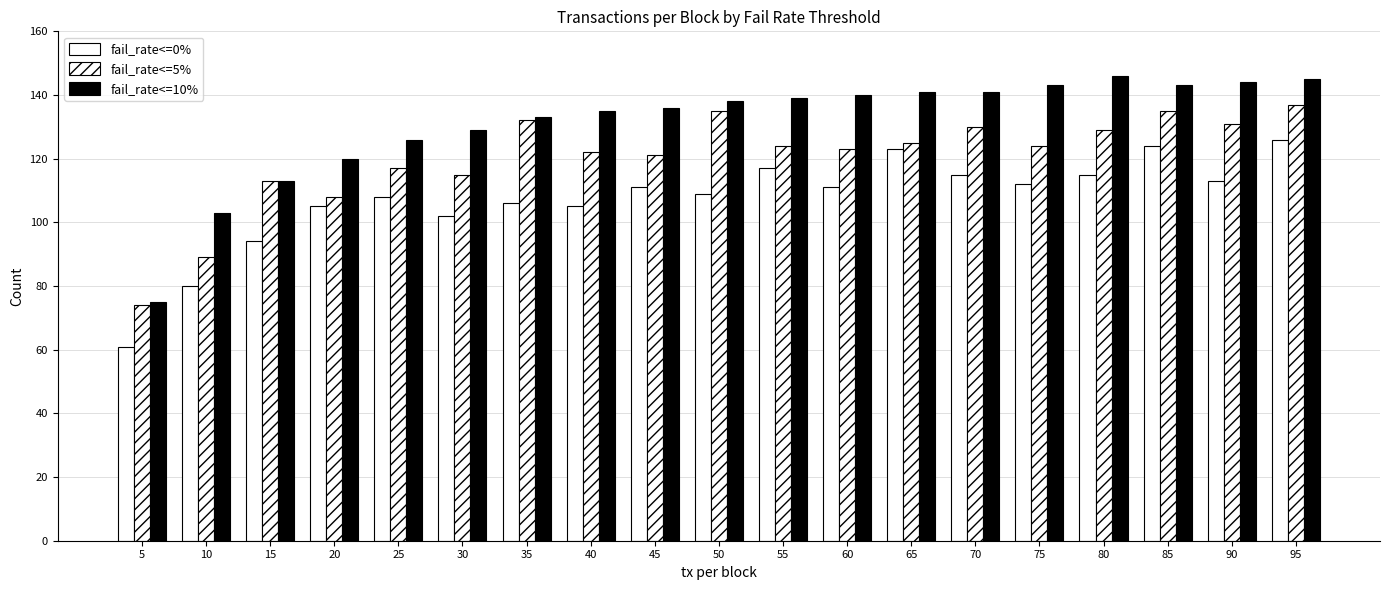

How many values in the fail_rate<=0% series are below 111?

9